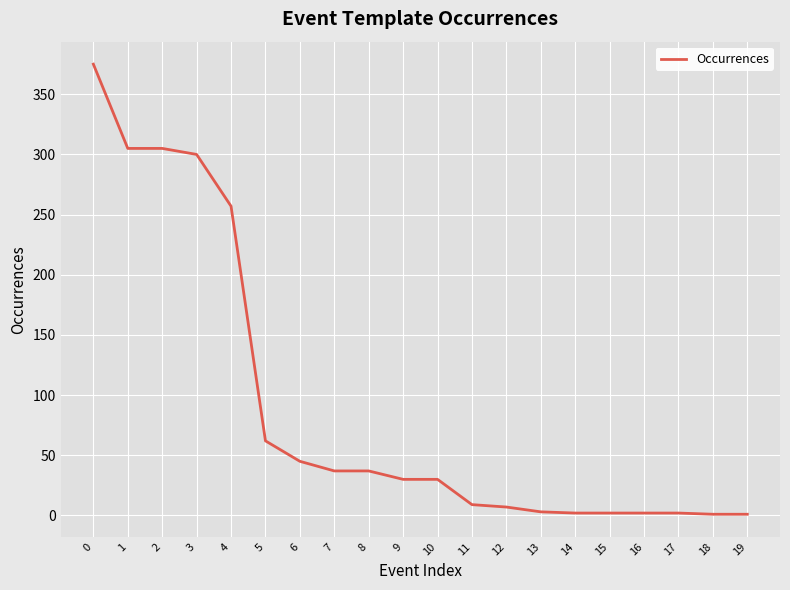

What is the change in value from 3 to 11?

-291